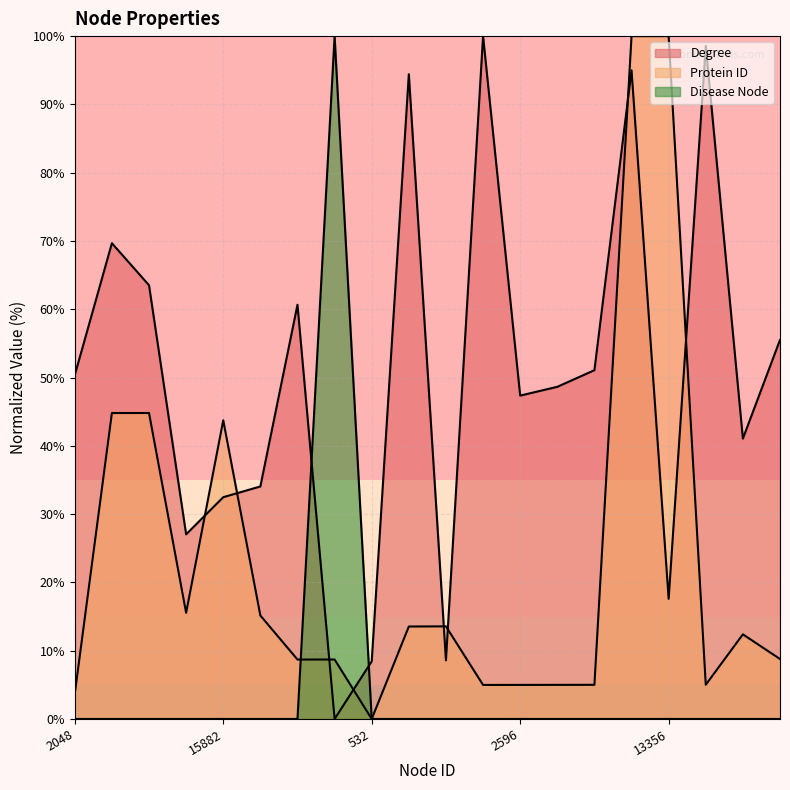

What is the maximum value for Disease Node?

100.0